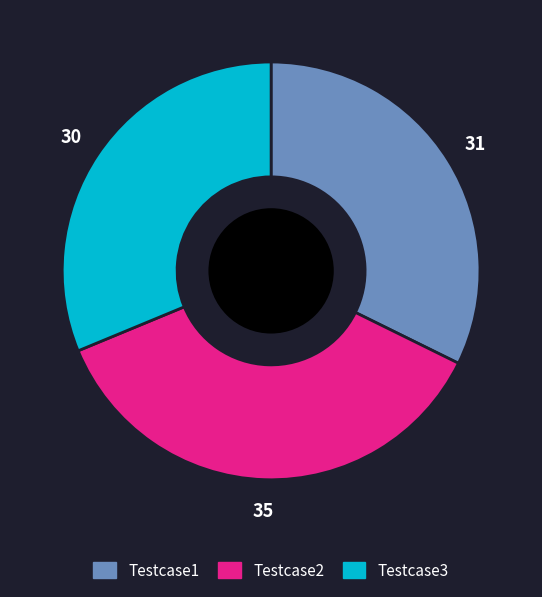

Approximately how many times larger is the value at Testcase1 compared to Testcase2?

0.9